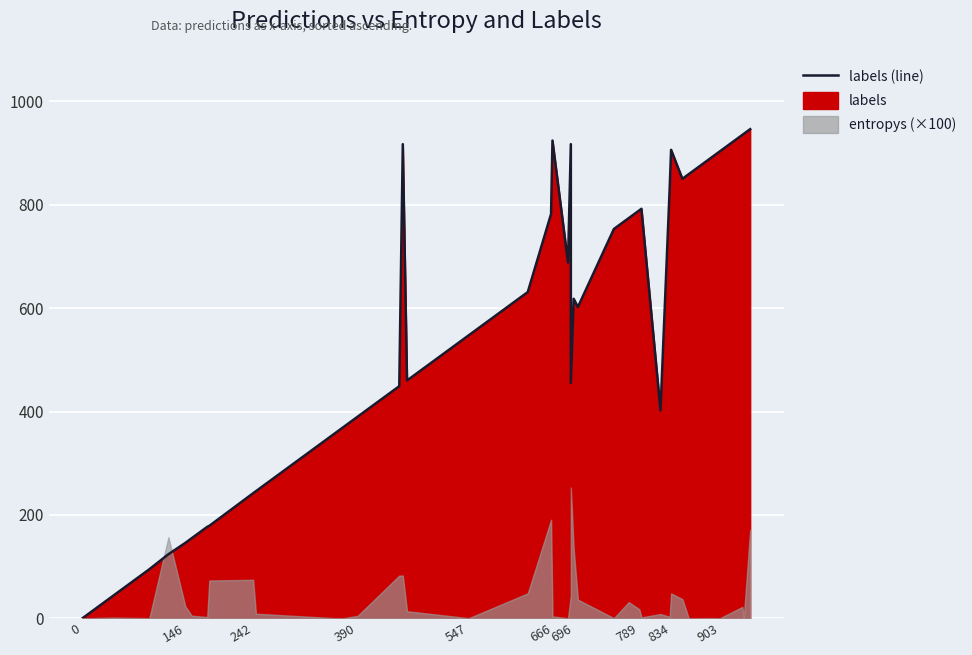

True or false: there are more than 2 points higher than both neighbors.

True